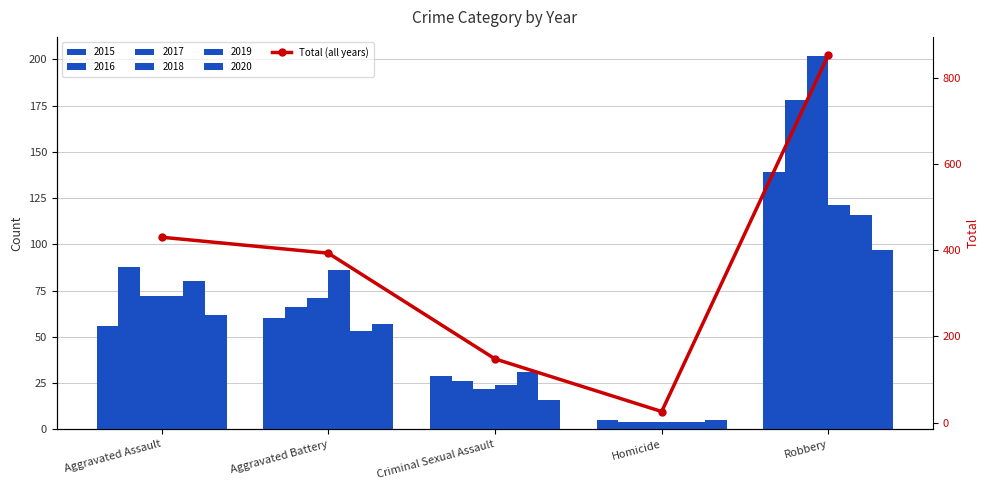

List the labels in order of value, smallest first.

Homicide, Criminal Sexual Assault, Aggravated Battery, Aggravated Assault, Robbery